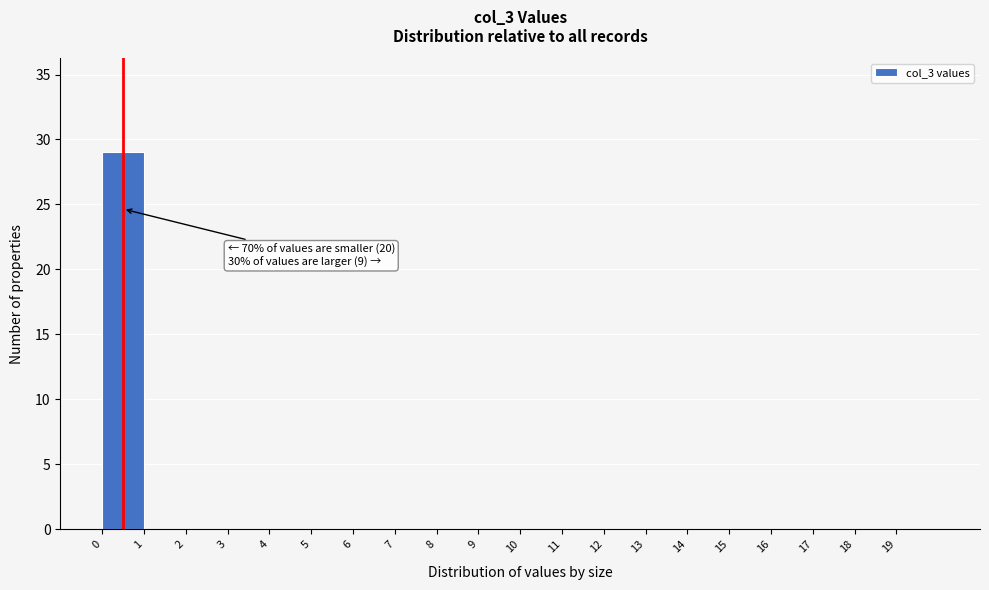

Which range on the x-axis has the tallest bar?

0 to 1